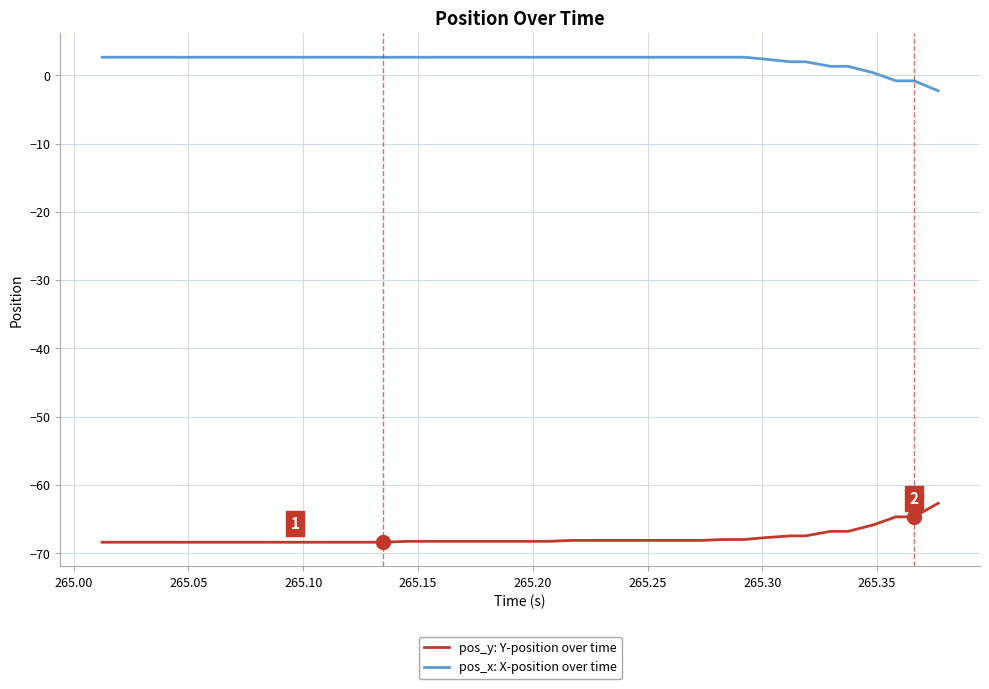

What is the lowest value of the pos_x: X-position over time series?

-2.3